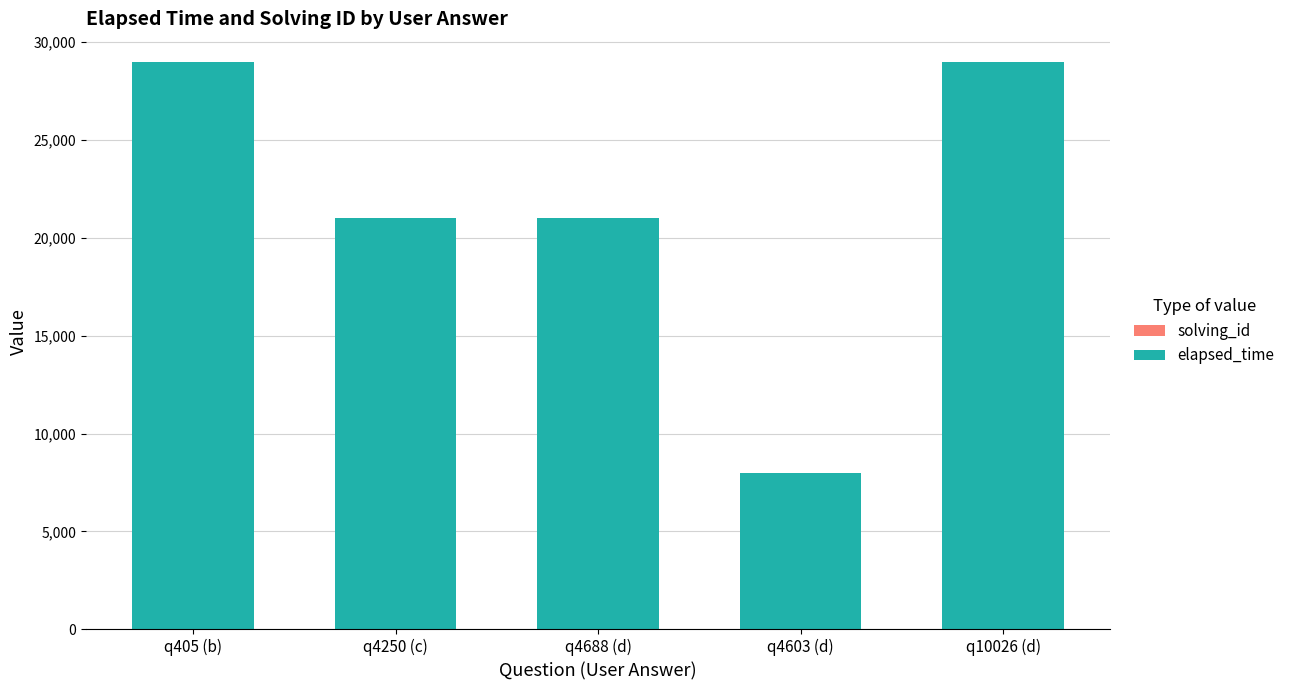

Count the number of data series in this chart.

2